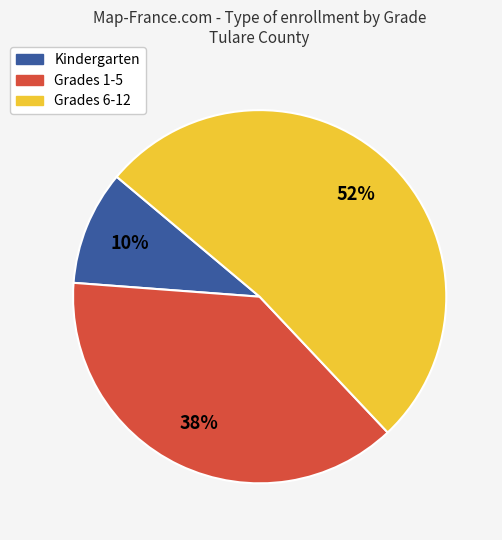

Is there any slice that represents more than half of the pie?

Yes